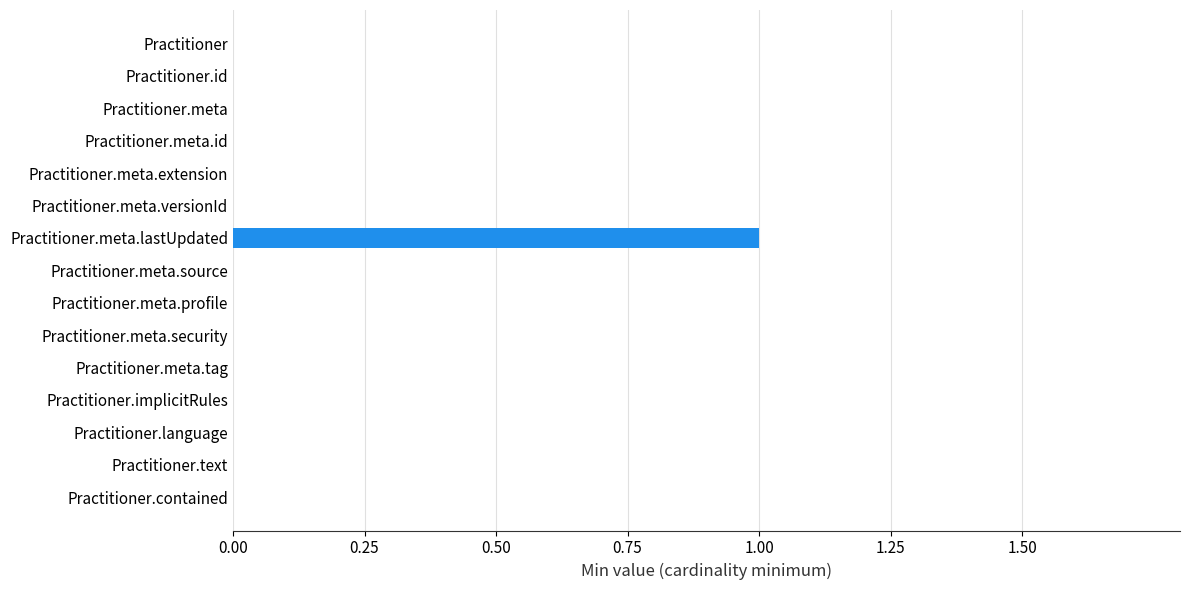

True or false: the data shows 0 at Practitioner.meta.profile.

True